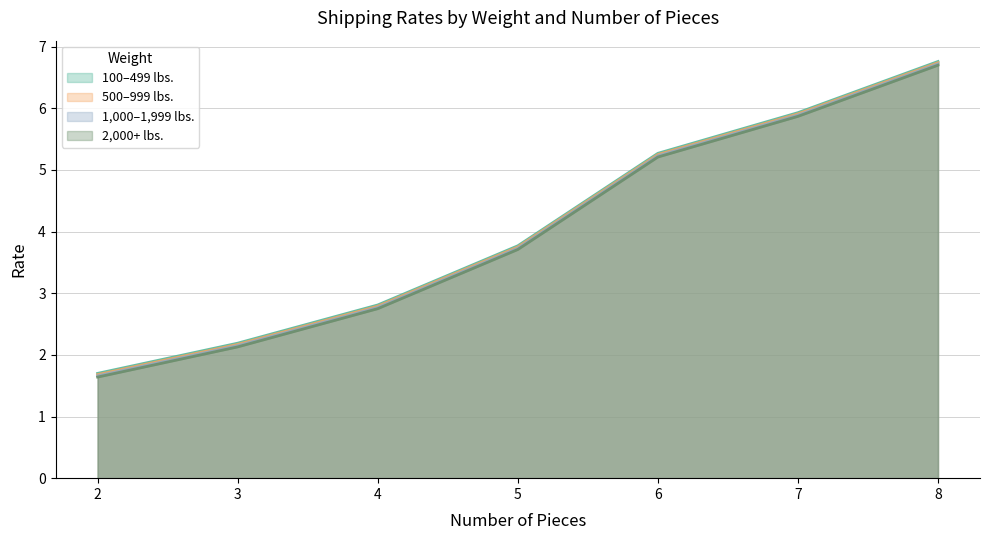

What is the total value across all series at 2?

6.7